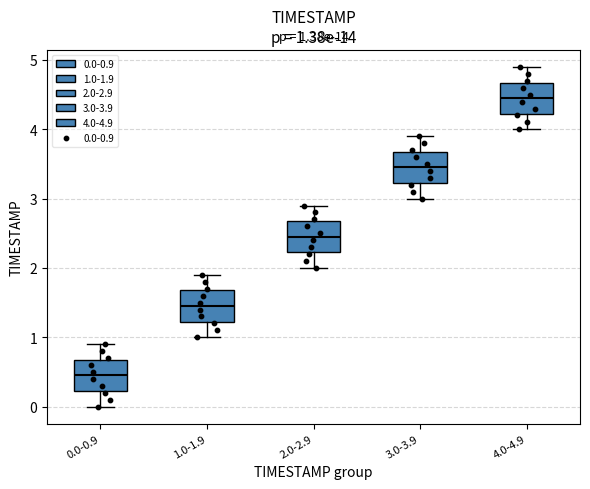

Which box's median line is the highest?

4.0-4.9